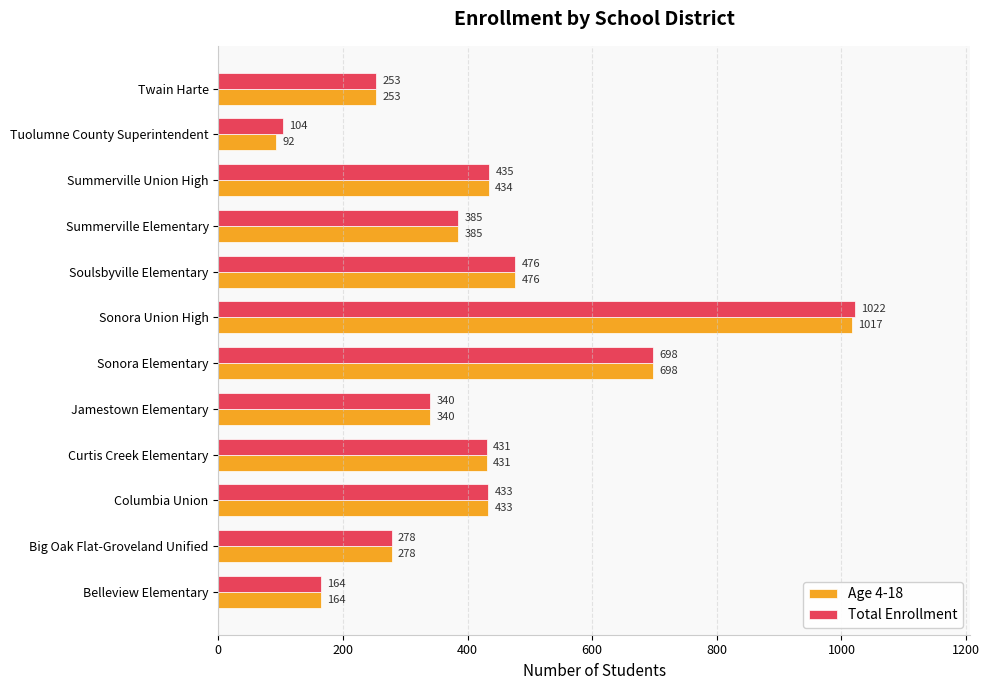

At how many categories does at least one series exceed 944?

1